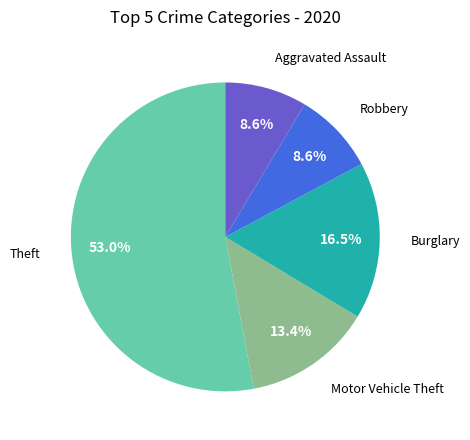

Is there a majority slice in this chart?

Yes